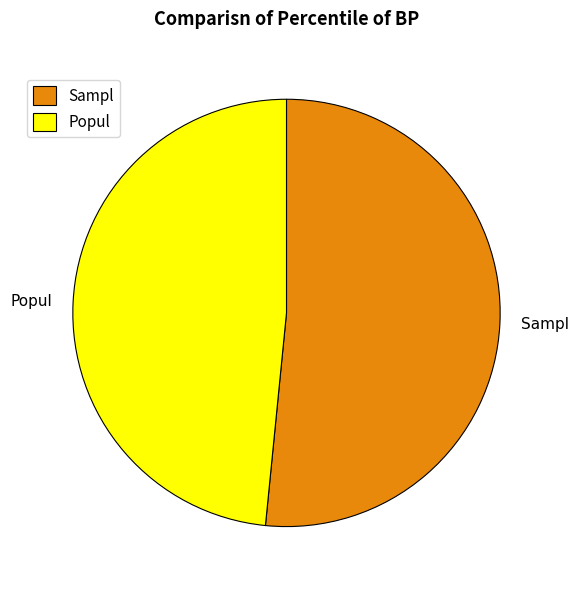

Which slice is the smallest?

Popul